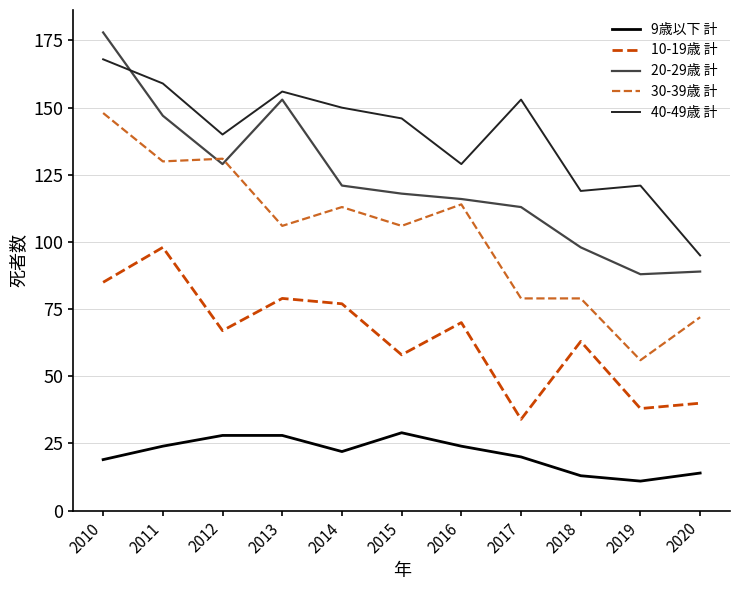

At 2014, list the series in order from largest to smallest.

40-49歳 計, 20-29歳 計, 30-39歳 計, 10-19歳 計, 9歳以下 計